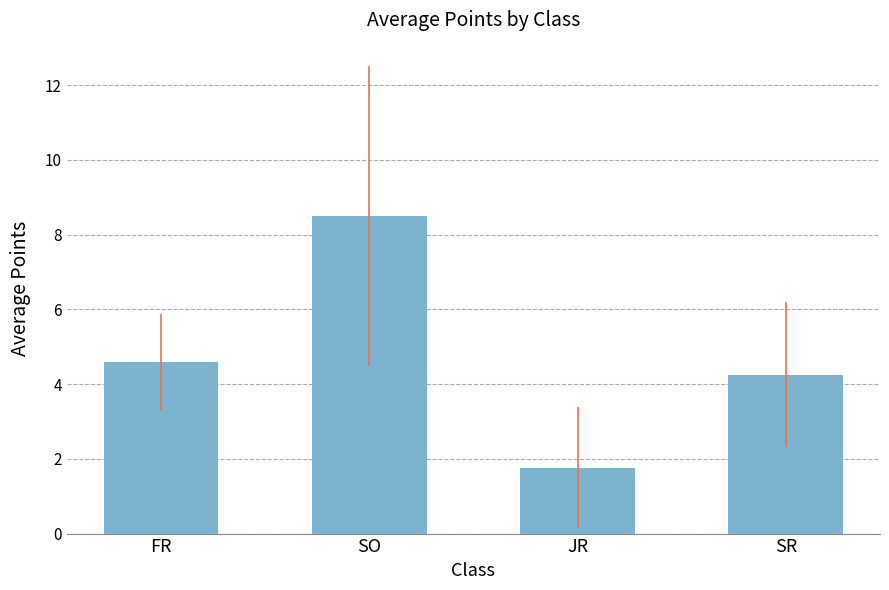

Where does the data first go above 4?

FR